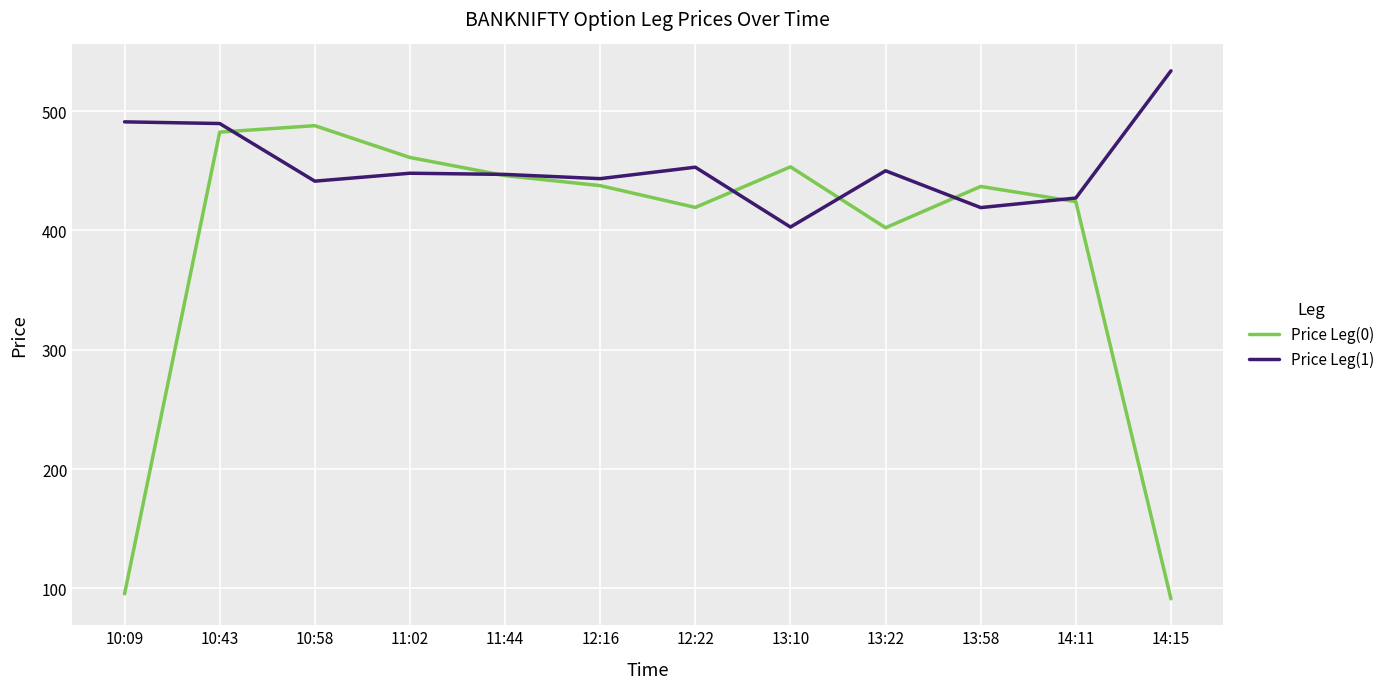

After their last crossing, which series has the higher values: Price Leg(0) or Price Leg(1)?

Price Leg(1)